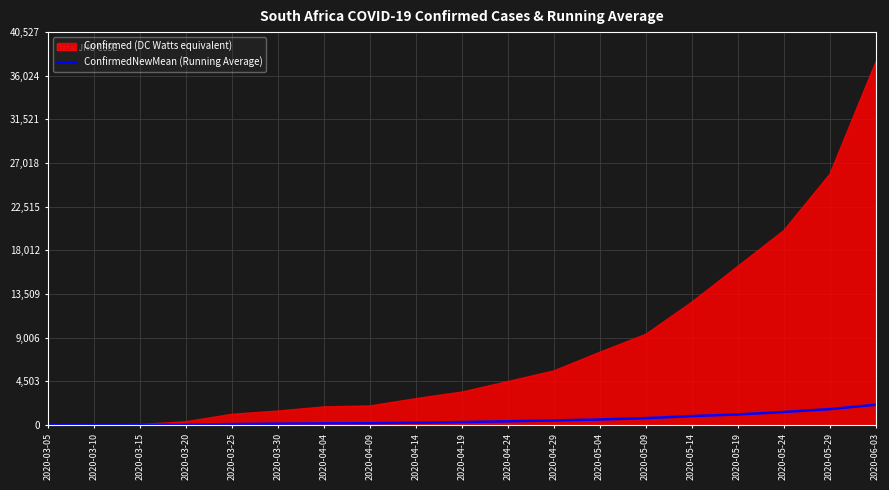

List the labels in order of value, smallest first.

2020-03-05, 2020-03-10, 2020-03-15, 2020-03-20, 2020-03-25, 2020-03-30, 2020-04-04, 2020-04-09, 2020-04-14, 2020-04-19, 2020-04-24, 2020-04-29, 2020-05-04, 2020-05-09, 2020-05-14, 2020-05-19, 2020-05-24, 2020-05-29, 2020-06-03